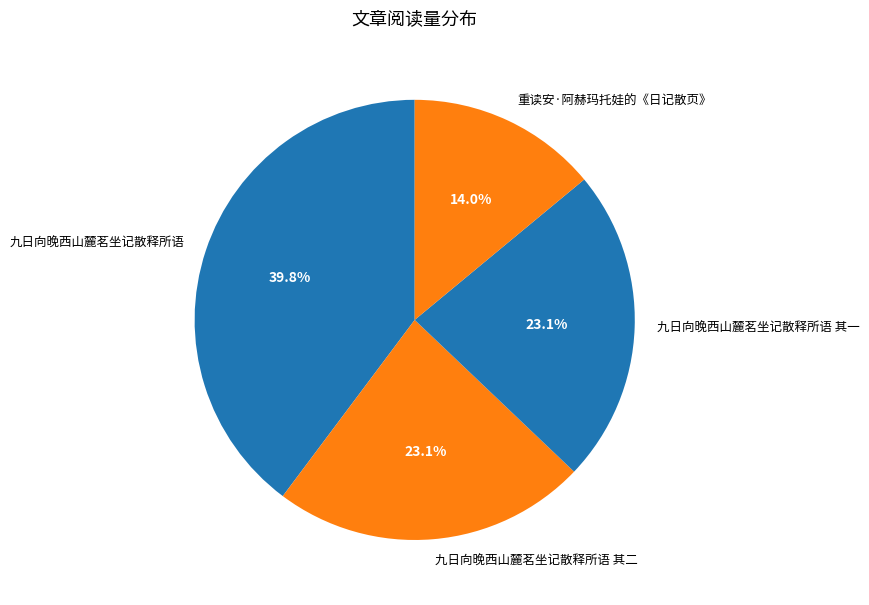

What percentage is the 九日向晚西山麓茗坐记散释所语 其二 slice, to the nearest percent?

23%